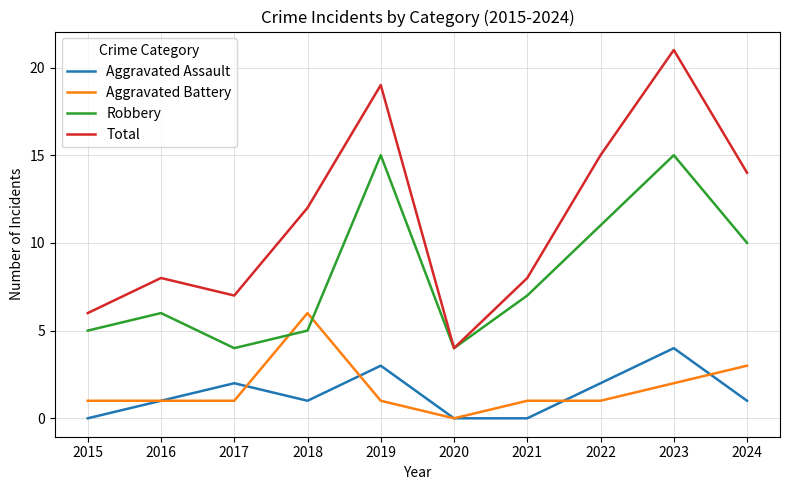

True or false: Aggravated Assault and Total cross at least once.

False